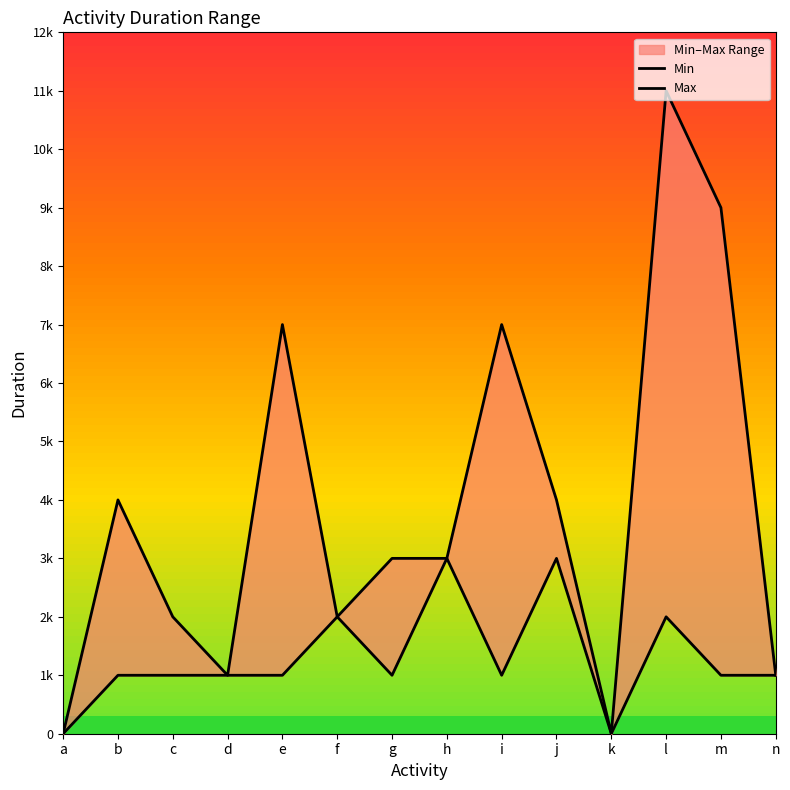

At which label does Max first exceed 3000?

b